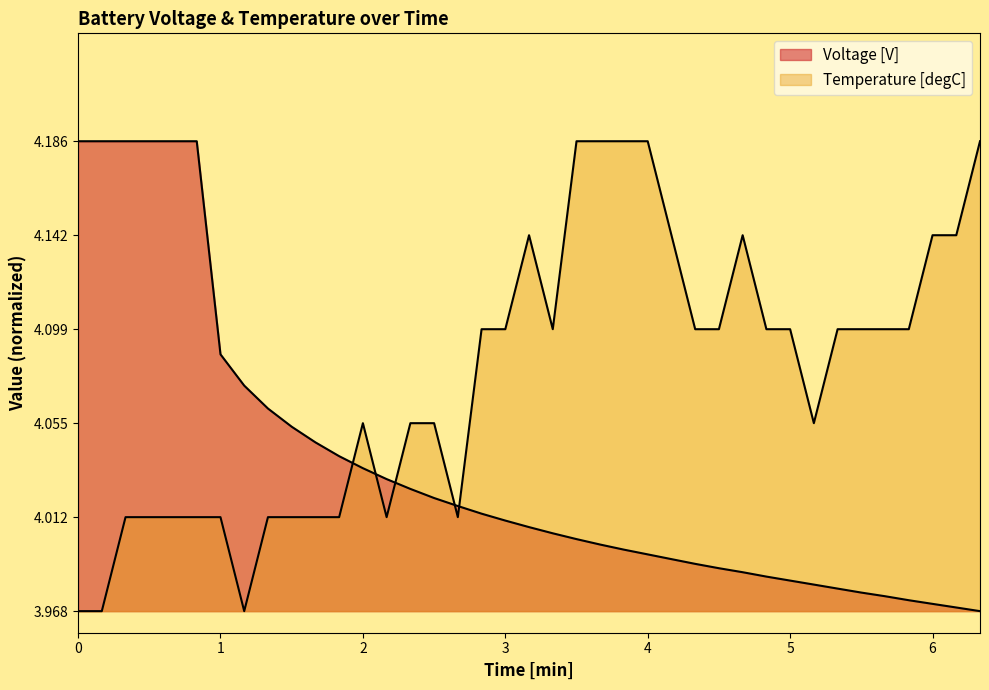

What are all the series names shown in the legend?

Voltage [V], Temperature [degC]